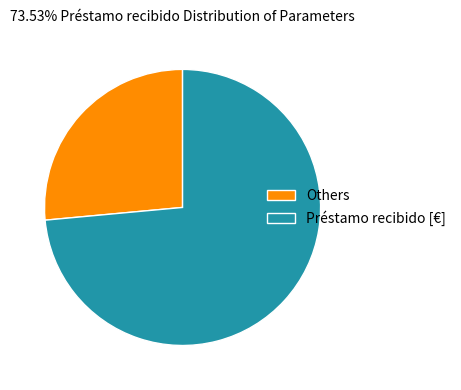

How many segments does this pie chart have?

2